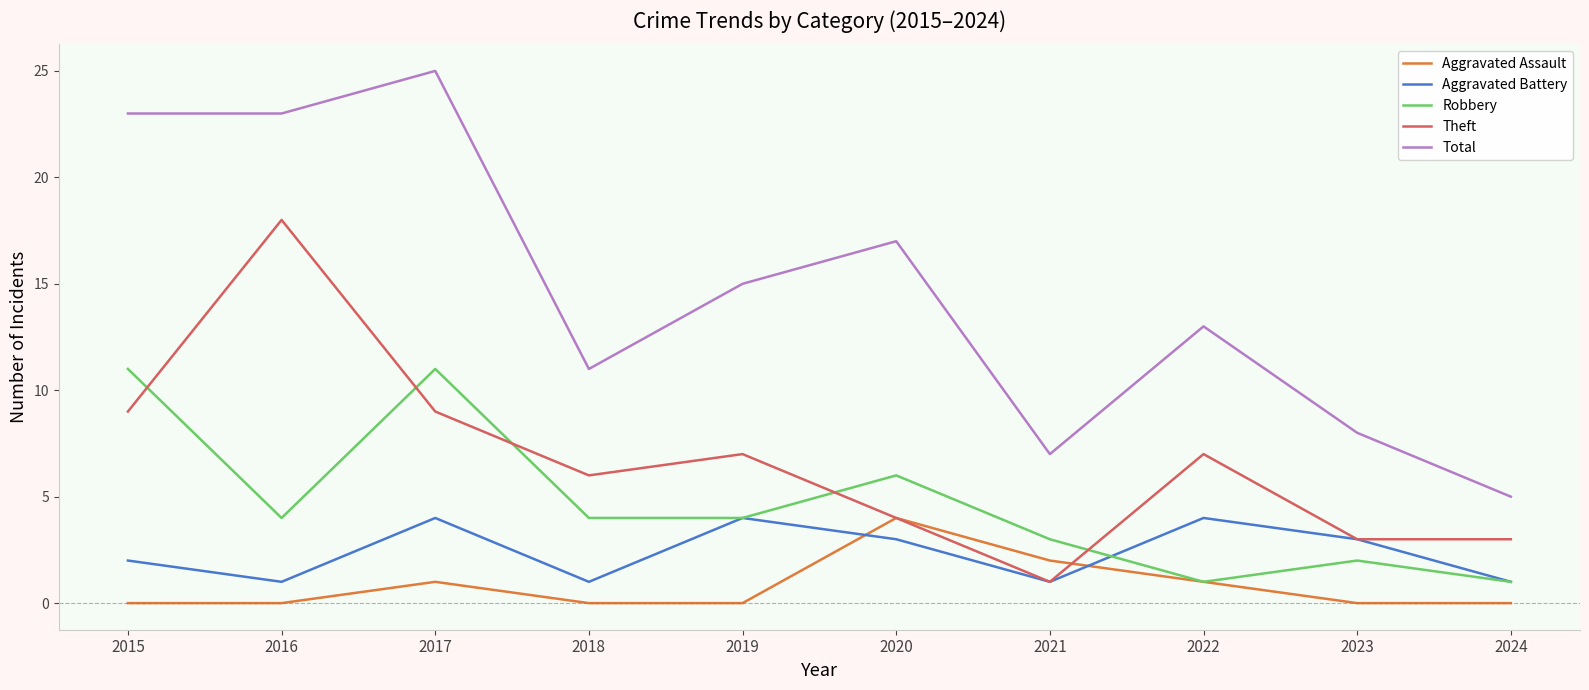

How many lines are shown in the chart?

5